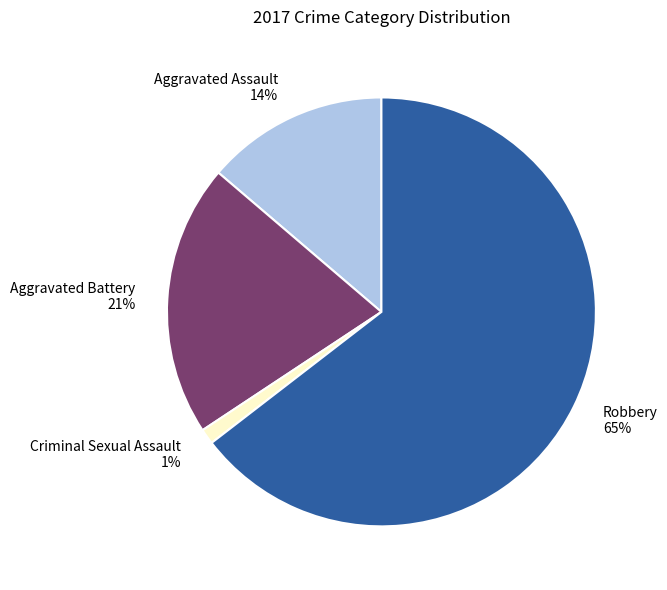

To the nearest percent, what is the average slice percentage?

25%